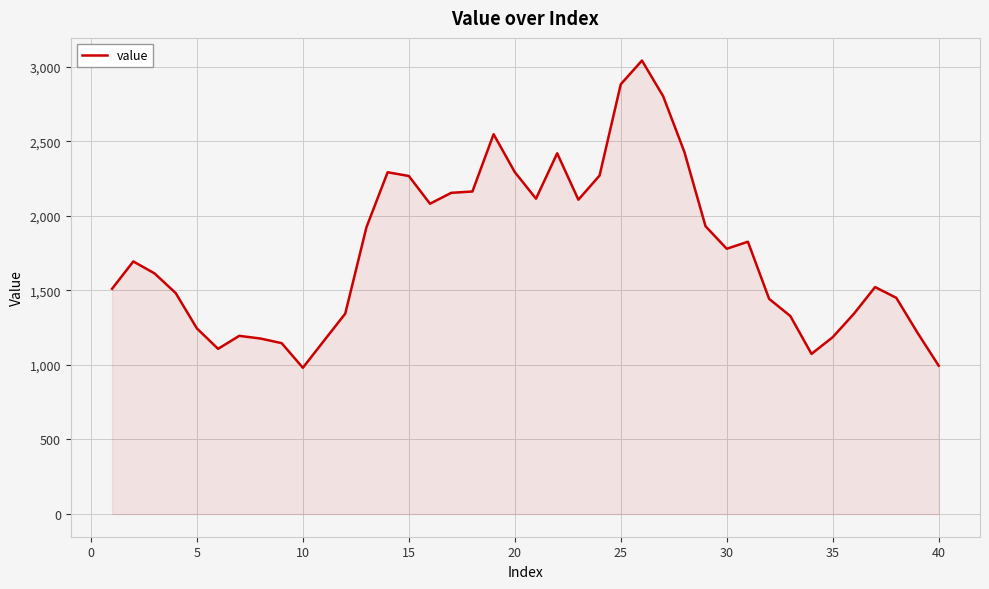

How many values are below 1694?

20